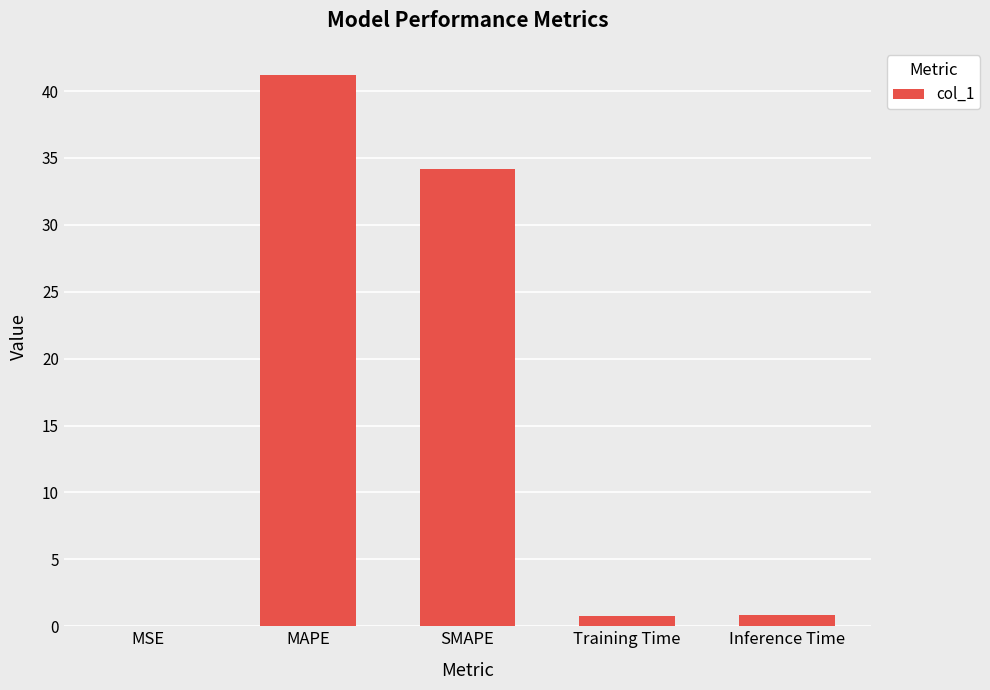

What is the sum of the values at SMAPE and MAPE?

75.3